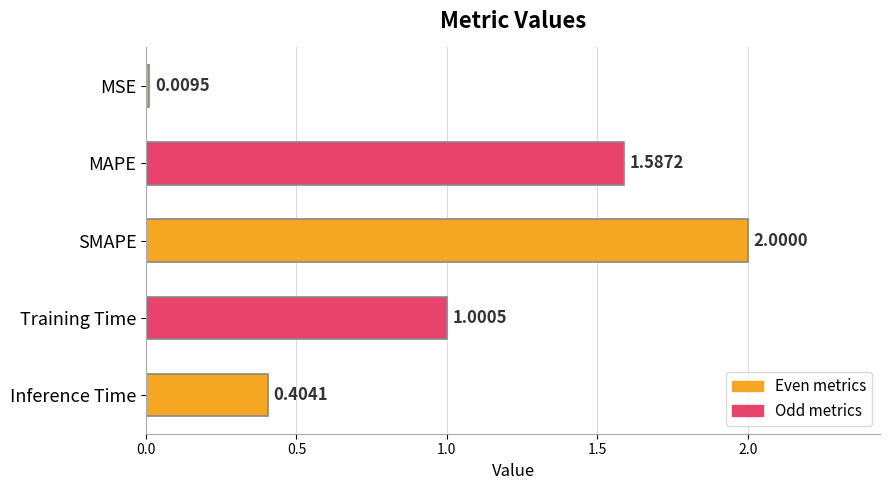

Which has a higher value, Inference Time or MSE?

Inference Time